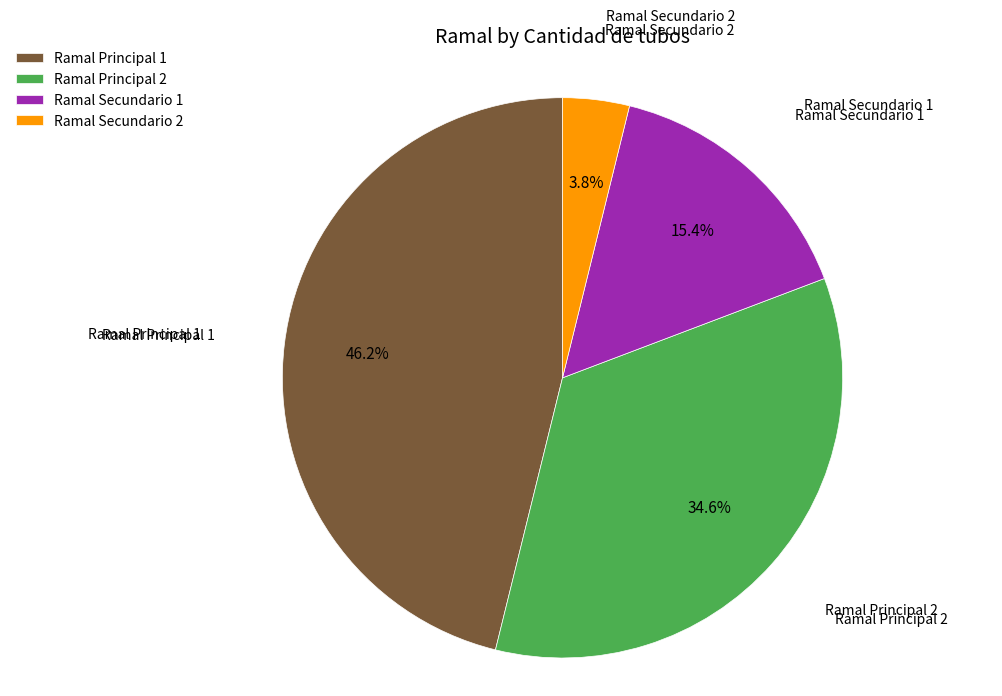

Is the sum of Ramal Secundario 2 and Ramal Secundario 1 greater than half?

No